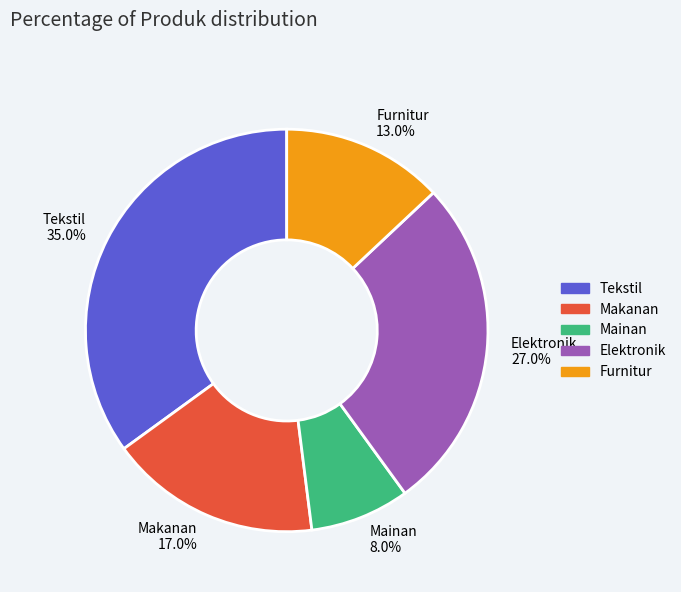

Count the number of slices in the pie.

5